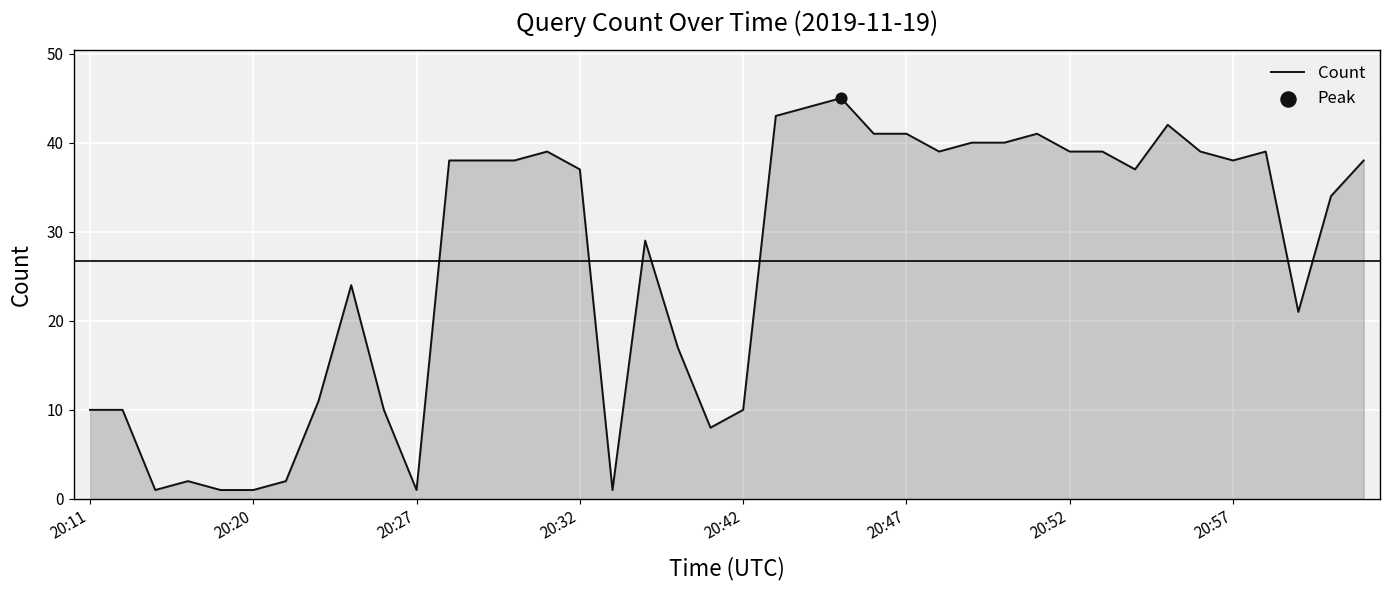

What is the difference between the maximum and minimum values?

44